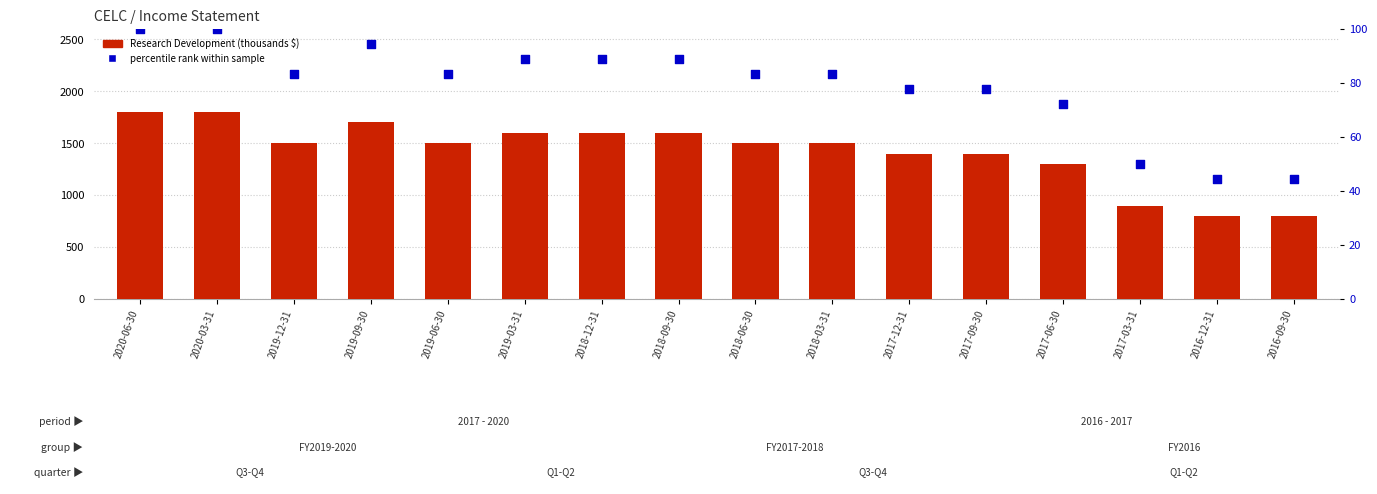

Which series reaches the maximum Y coordinate?

Research Development